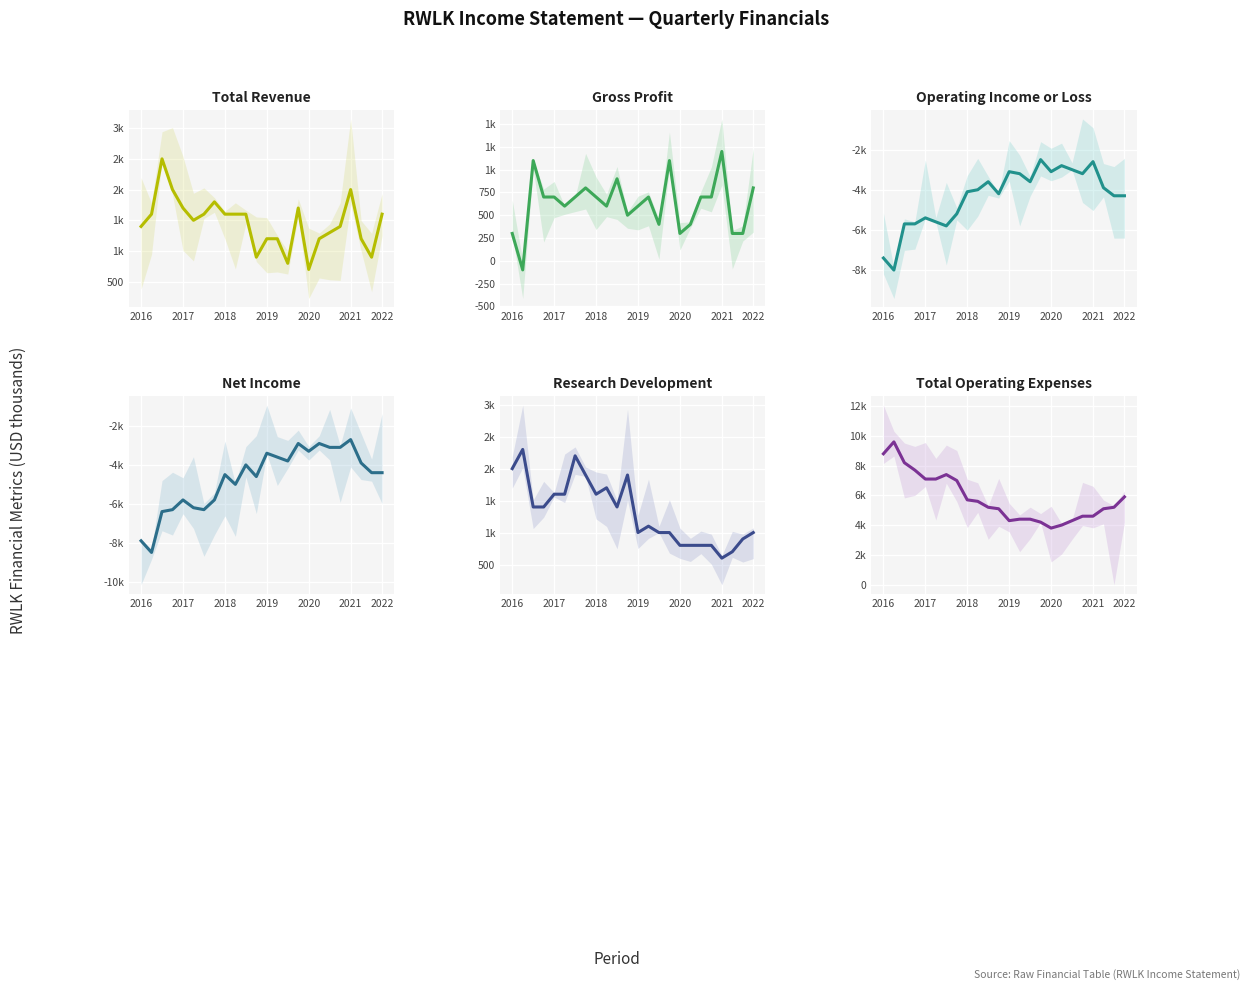

Reading left to right, transcribe all the data shown in this chart.

Total Revenue: 1400	1600	2500	2000	1700	1500	1600	1800	1600	1600	1600	900	1200	1200	800	1700	700	1200	1300	1400	2000	1200	900	1600
Gross Profit: 300	-100	1100	700	700	600	700	800	700	600	900	500	600	700	400	1100	300	400	700	700	1200	300	300	800
Operating Income or Loss: -7400	-8000	-5700	-5700	-5400	-5600	-5800	-5200	-4100	-4000	-3600	-4200	-3100	-3200	-3600	-2500	-3100	-2800	-3000	-3200	-2600	-3900	-4300	-4300
Net Income: -7900	-8500	-6400	-6300	-5800	-6200	-6300	-5800	-4500	-5000	-4000	-4600	-3400	-3600	-3800	-2900	-3300	-2900	-3100	-3100	-2700	-3900	-4400	-4400
Research Development: 2000	2300	1400	1400	1600	1600	2200	1900	1600	1700	1400	1900	1000	1100	1000	1000	800	800	800	800	600	700	900	1000
Total Operating Expenses: 8800	9600	8200	7700	7100	7100	7400	7000	5700	5600	5200	5100	4300	4400	4400	4200	3800	4000	4300	4600	4600	5100	5200	5900